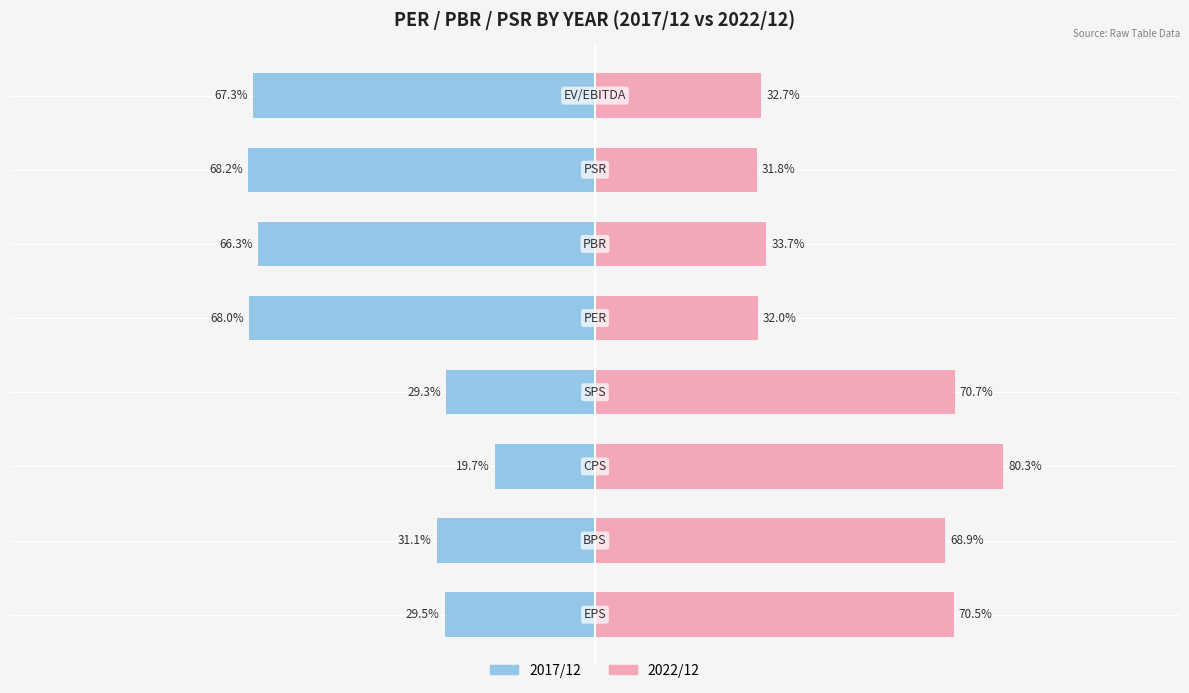

What is the average value of the 2017/12 series?

-47.4